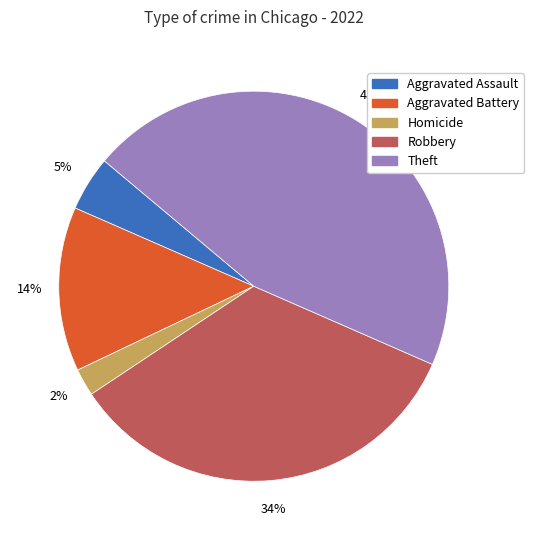

Is it true that Homicide is 2% of the pie?

True